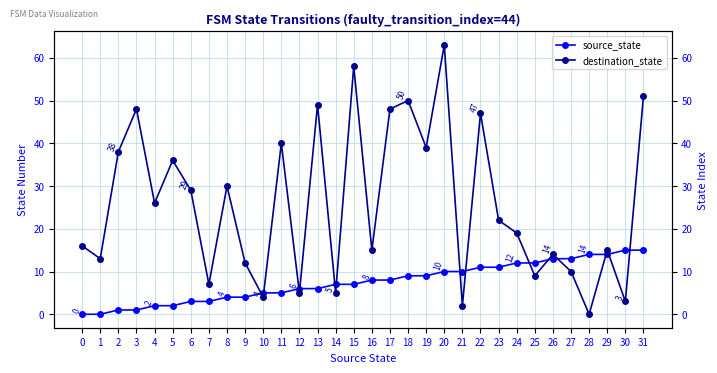

After their last crossing, which series has the higher values: source_state or destination_state?

destination_state